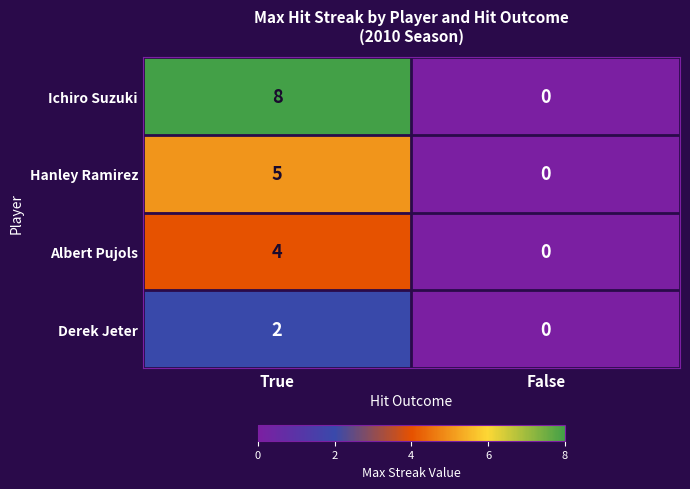

What is the sum of the Albert Pujols values at False and True?

4